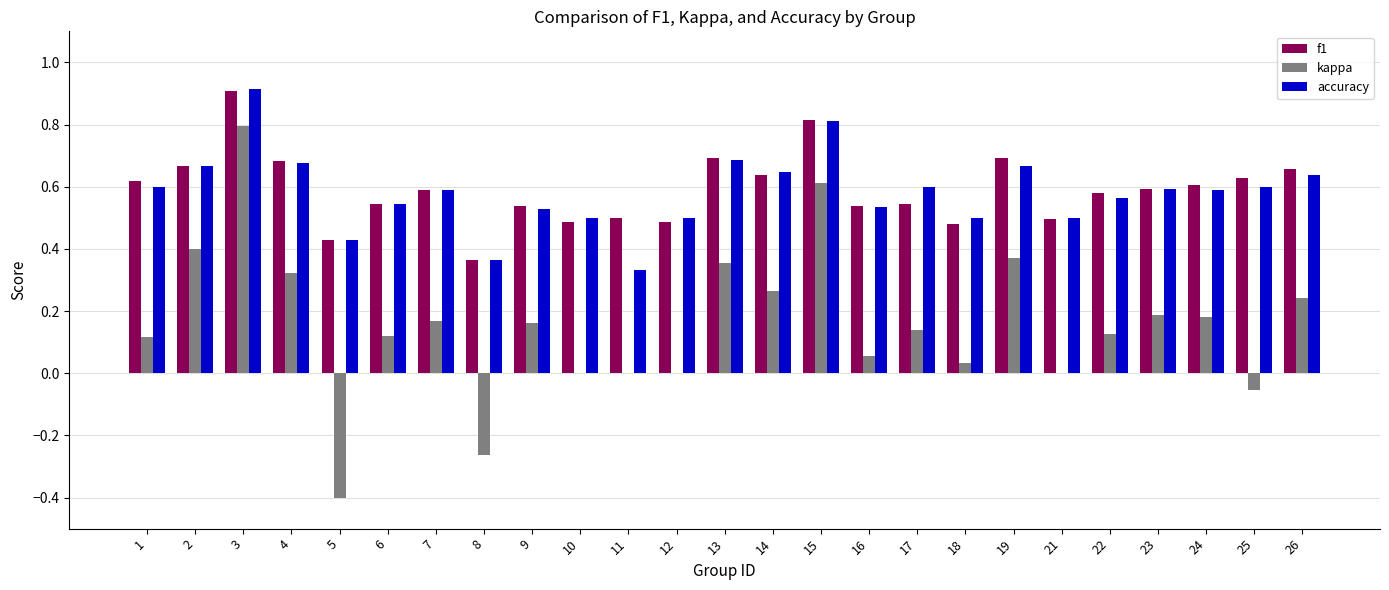

How many groups of bars are there?

25